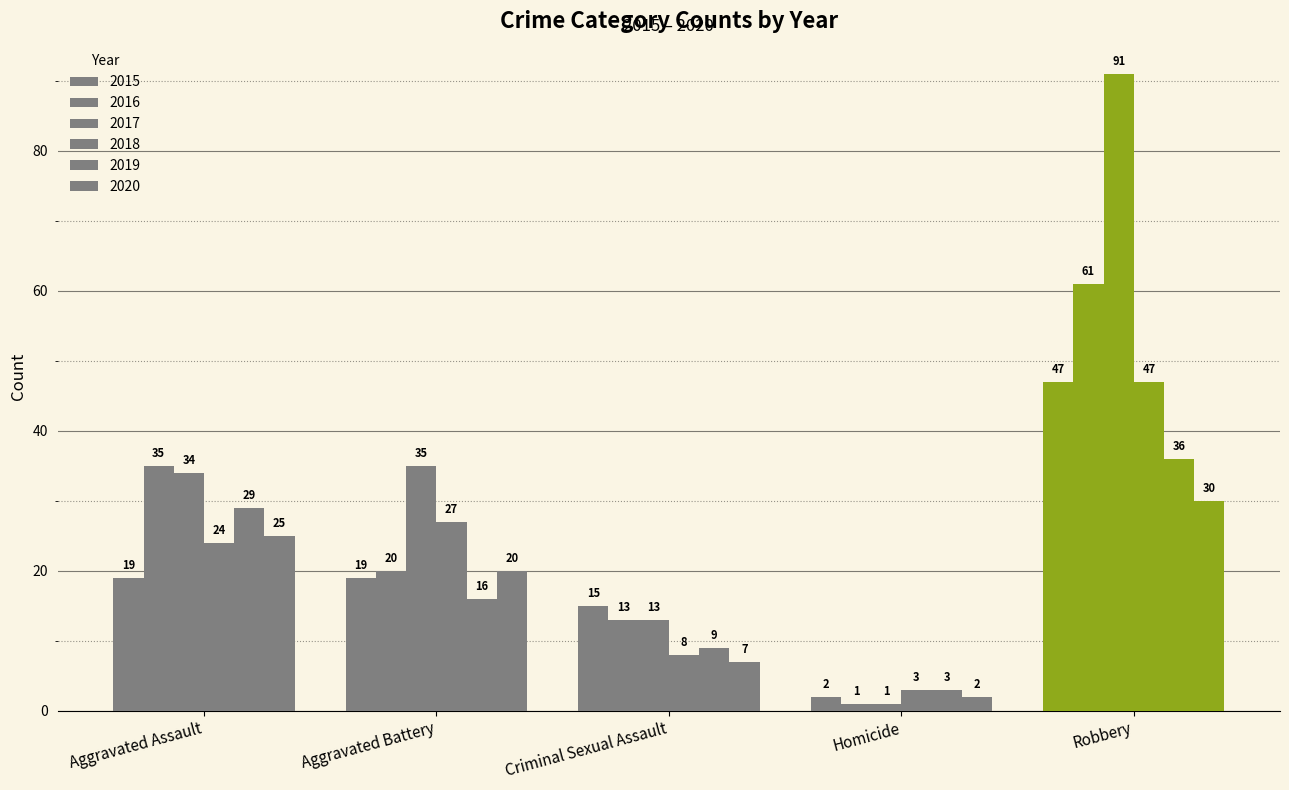

Reading left to right, what are all the values shown in this chart?

2015: 19	19	15	2	47
2016: 35	20	13	1	61
2017: 34	35	13	1	91
2018: 24	27	8	3	47
2019: 29	16	9	3	36
2020: 25	20	7	2	30